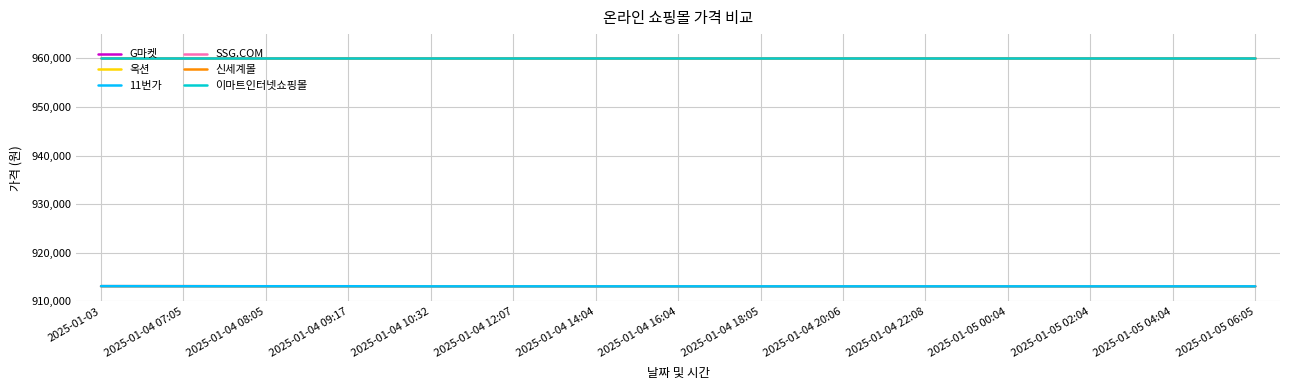

What position from the right is 2025-01-05 06:05?

1